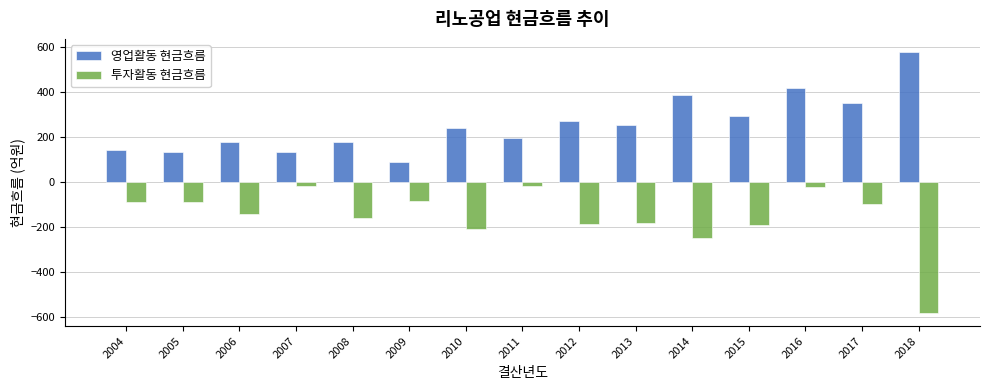

The 영업활동 현금흐름 series shows 47.7 at 2004. True or false?

False